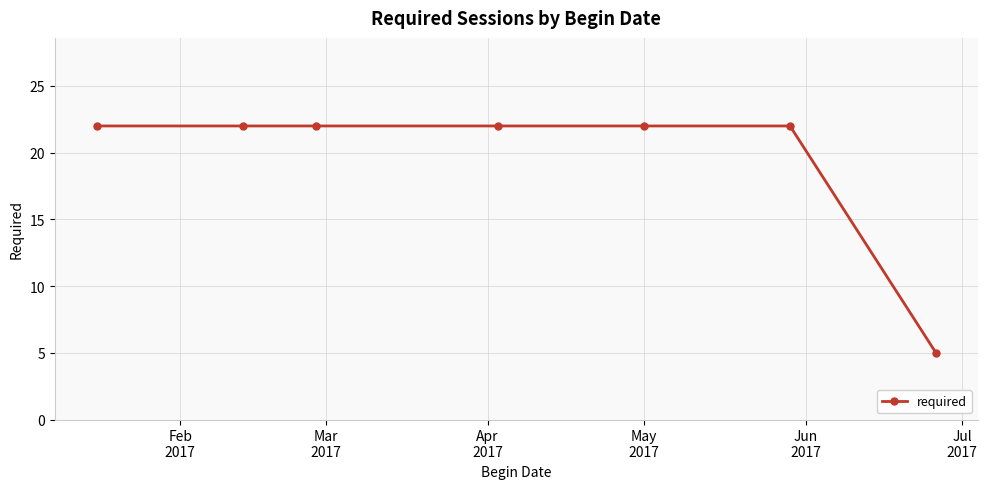

What is the value of the 6th point from the left?

22